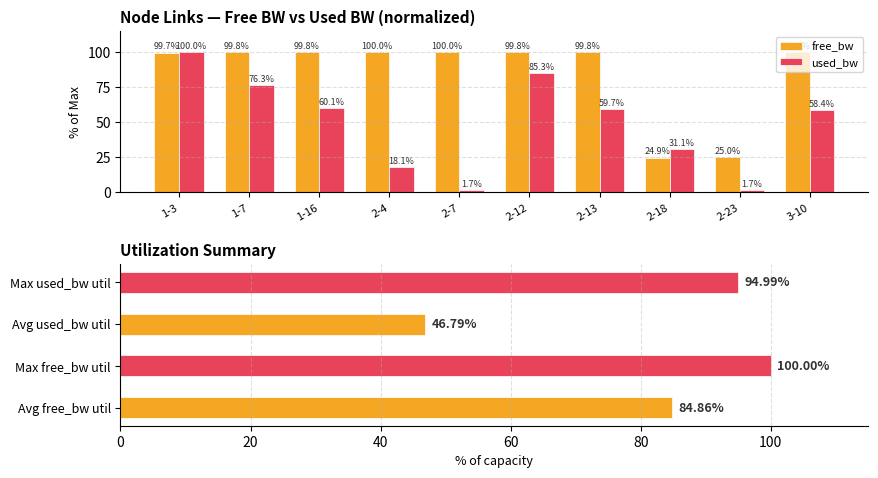

What is the difference between the maximum and minimum values in the used_bw series?

98.3